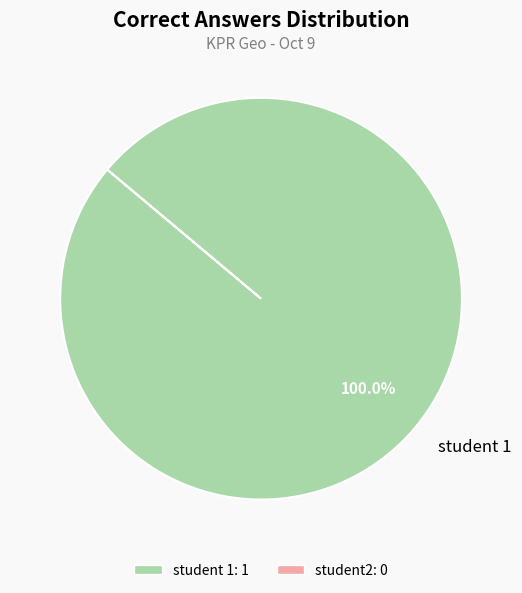

What percentage is the student 1 slice, to the nearest percent?

100%